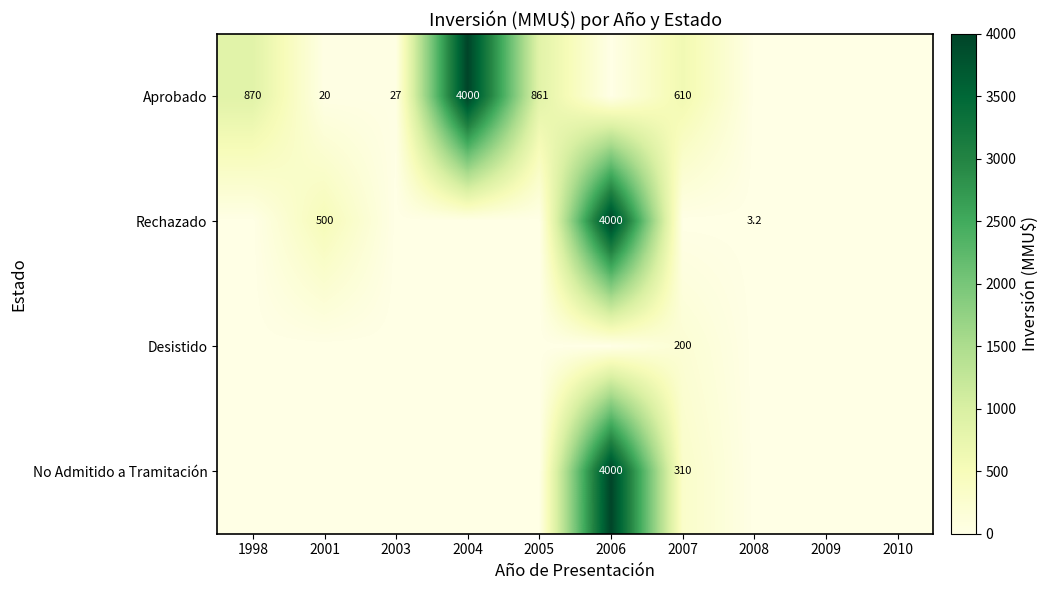

True or false: Rechazado has a value of 5.4 at 2008.

False